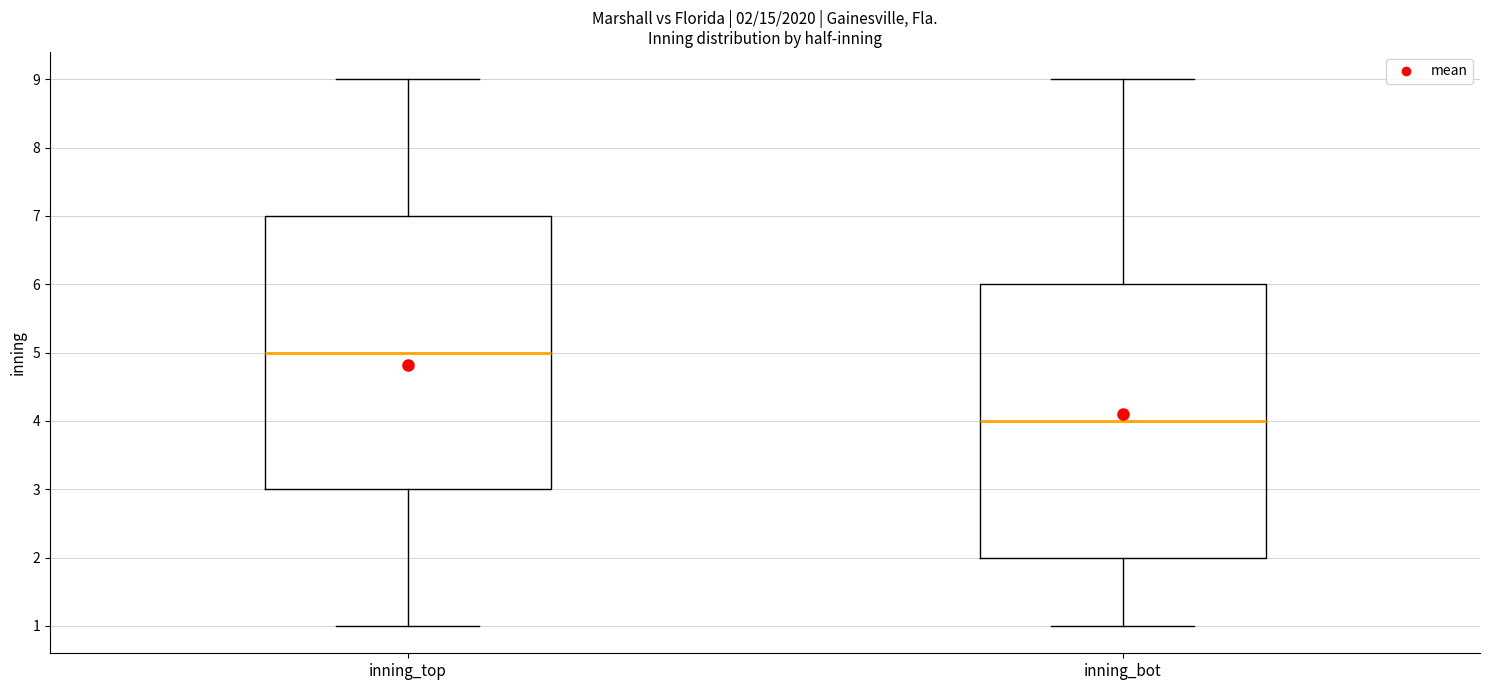

Which box's median line is the highest?

inning_top